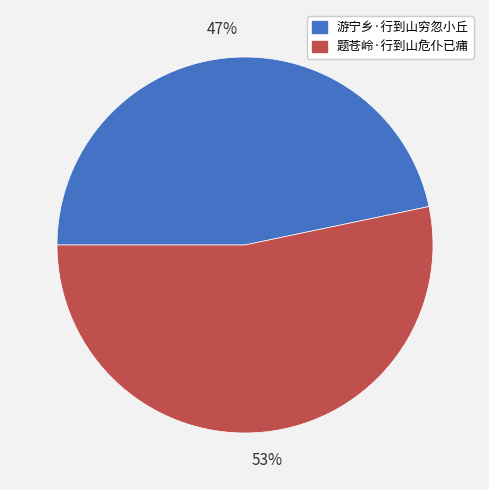

Rank the categories by value from highest to lowest.

题苍岭·行到山危仆已痡, 游宁乡·行到山穷忽小丘